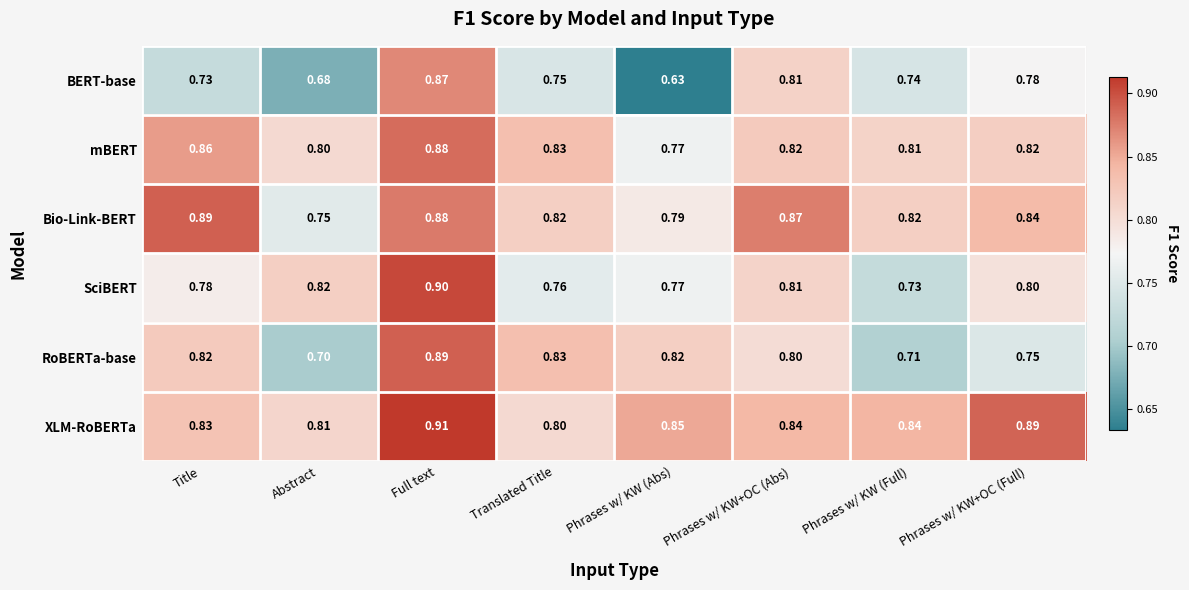

Which category has the lowest value in the XLM-RoBERTa series?

Translated Title